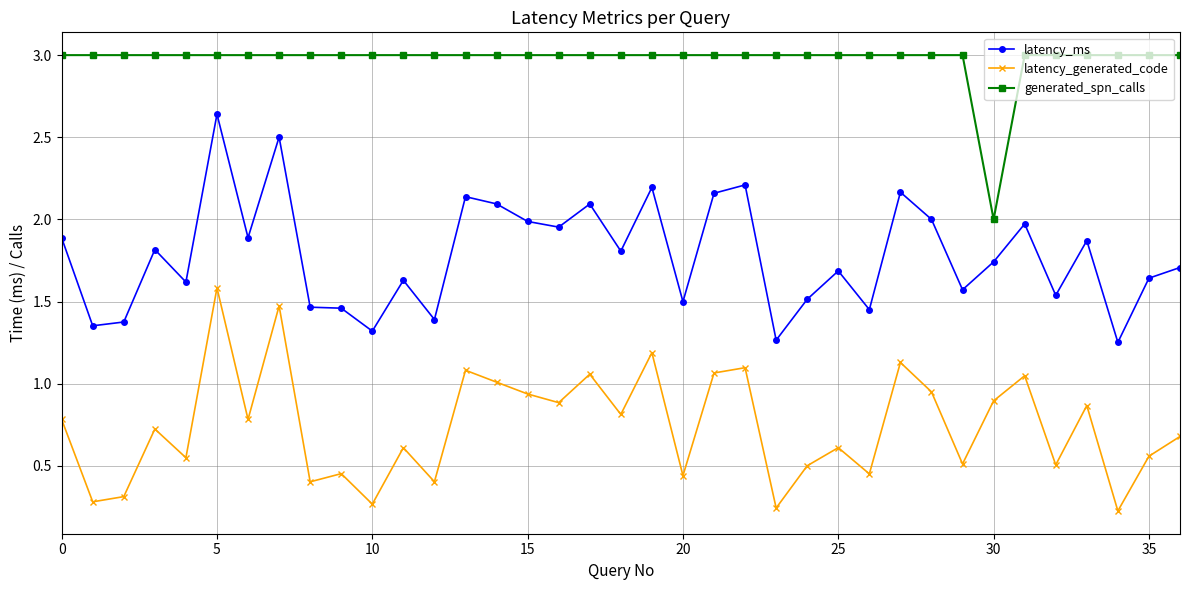

What is the sum of all latency_generated_code values?

27.4